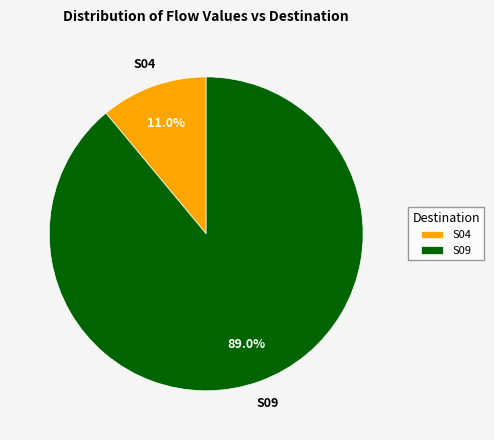

Does S09 represent more than half of the total?

Yes